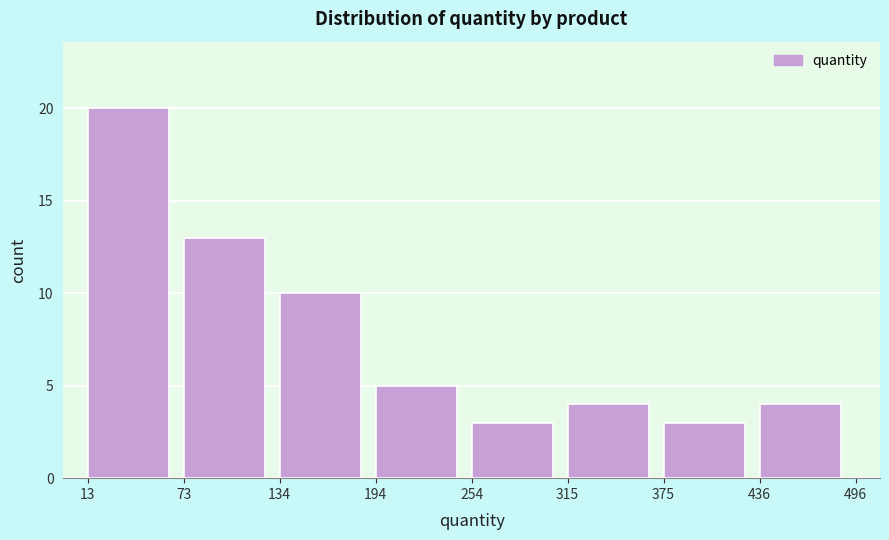

Which range on the x-axis has the tallest bar?

13 to 73